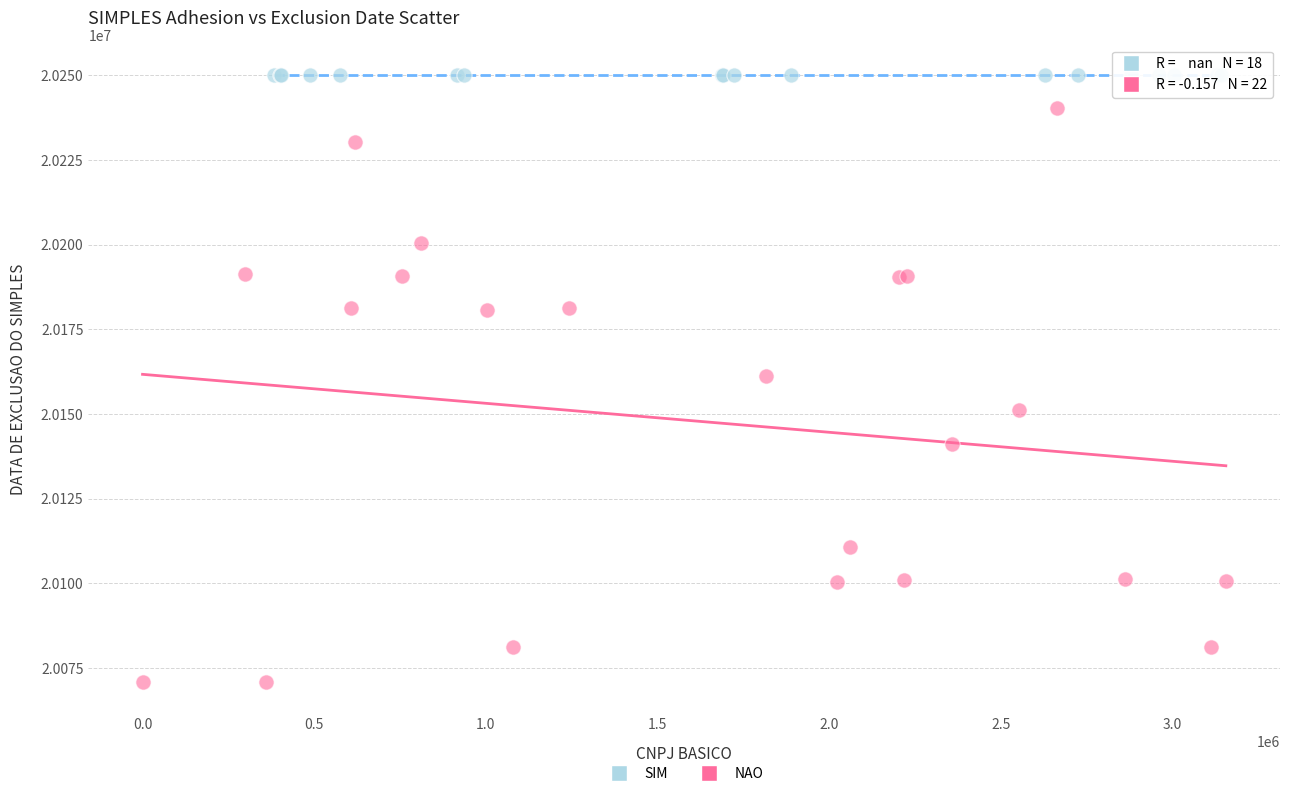

Which series contains the lowest Y value?

NAO